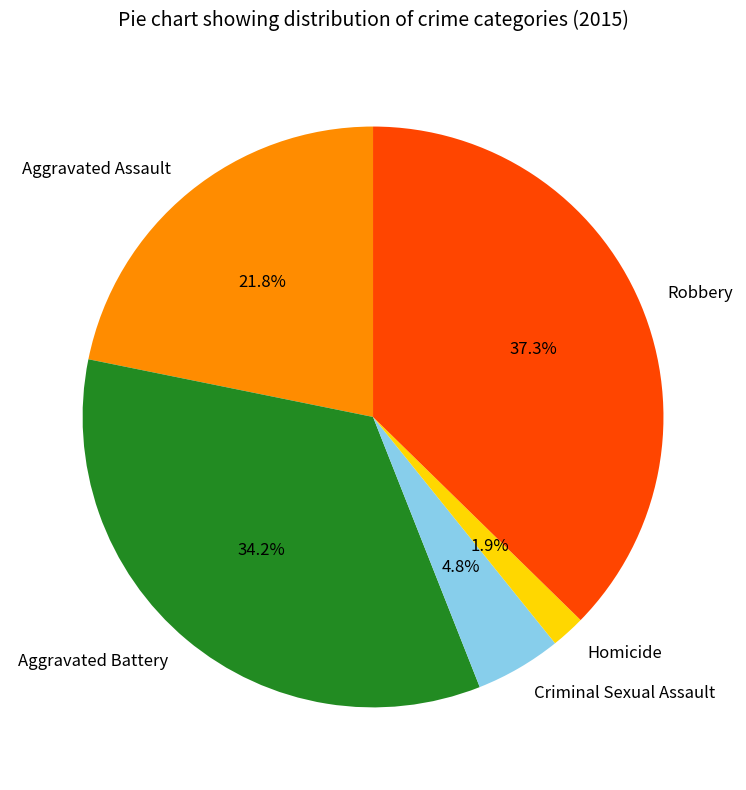

Is the sum of Robbery and Criminal Sexual Assault greater than half?

No